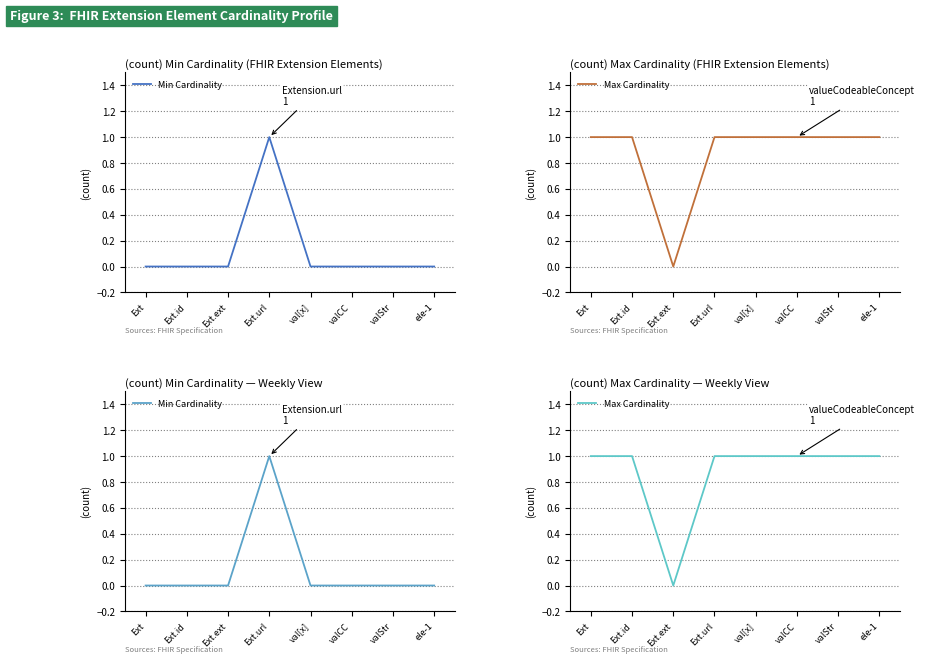

What position from the left is Ext.id?

2